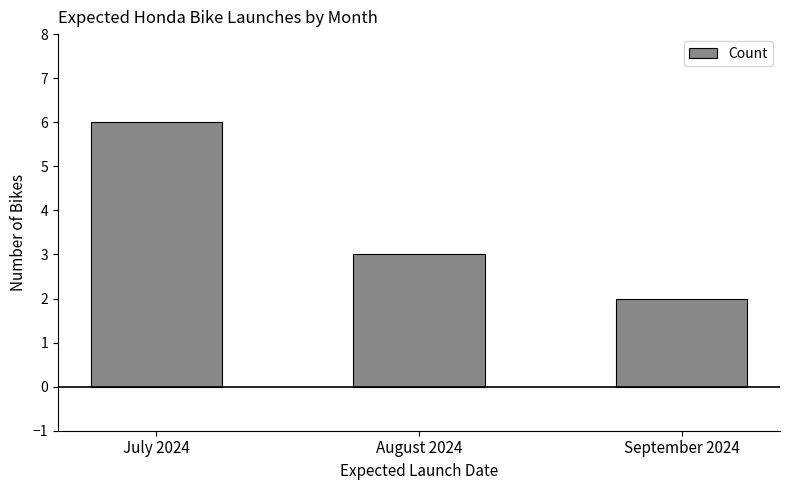

What is the sum of the values at September 2024 and August 2024?

5